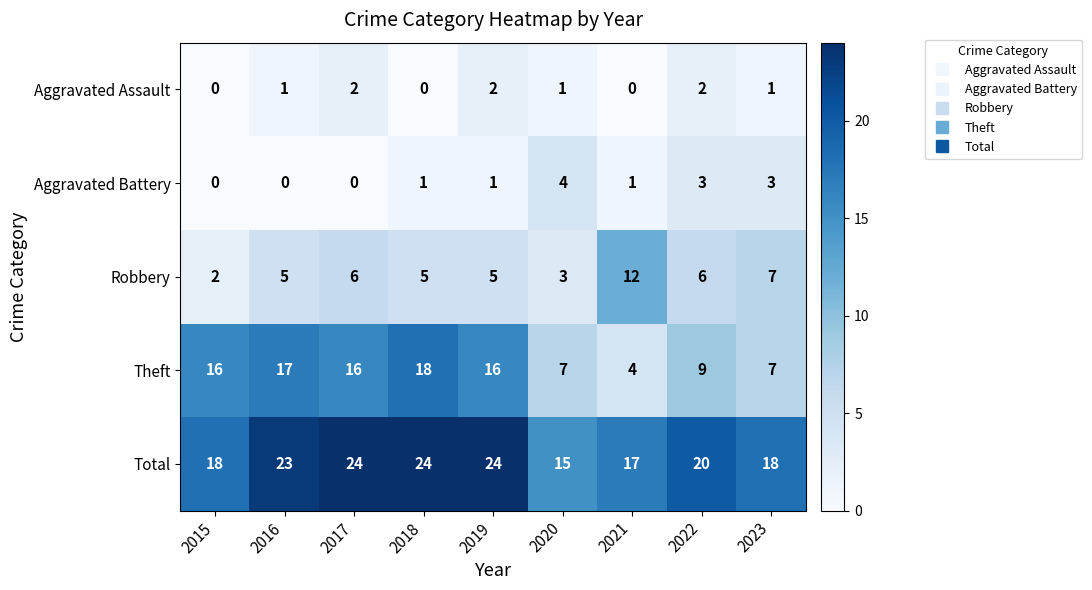

What is the sum of the Robbery values at 2023 and 2022?

13